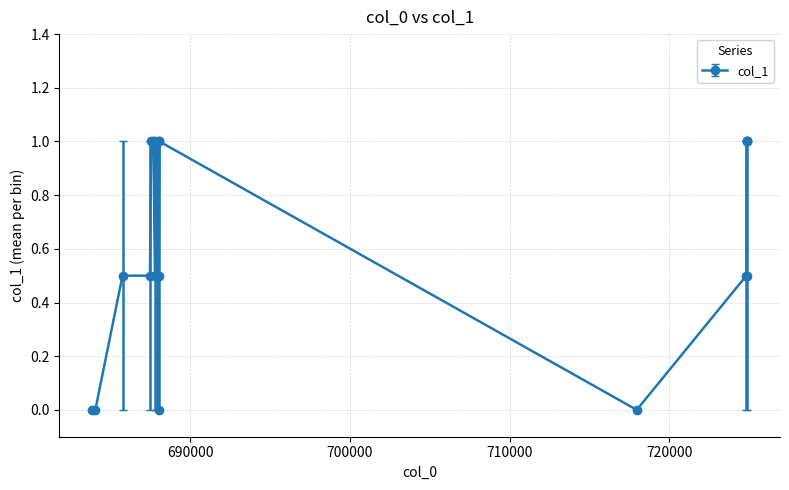

True or false: there are more than 1 points higher than both neighbors.

True